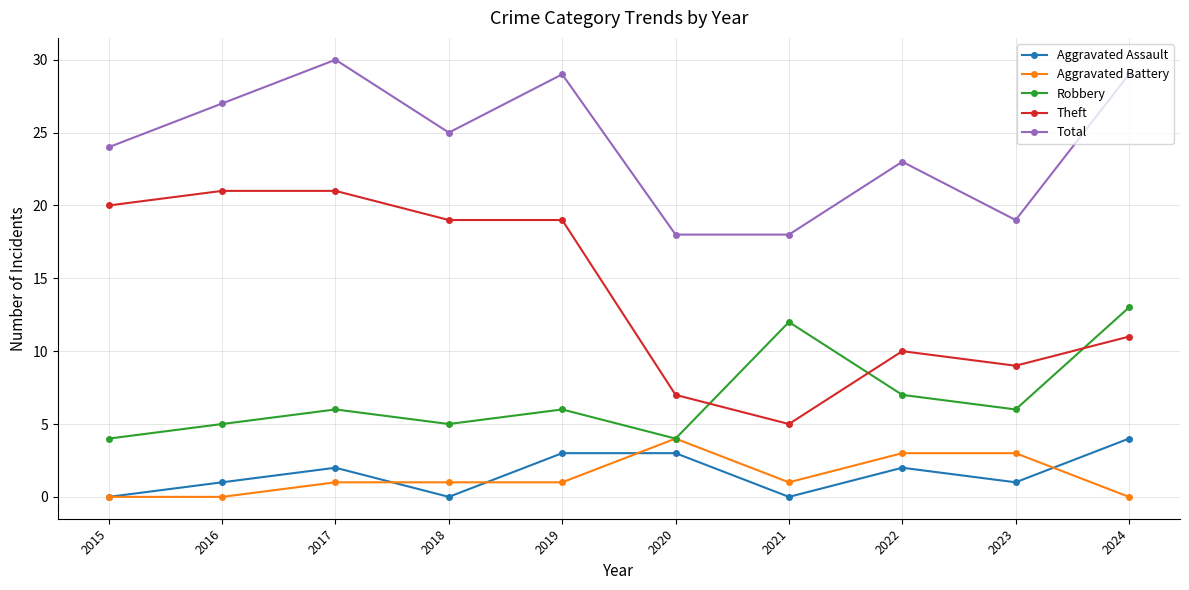

What is the spread (max minus min) of values at 2020?

15